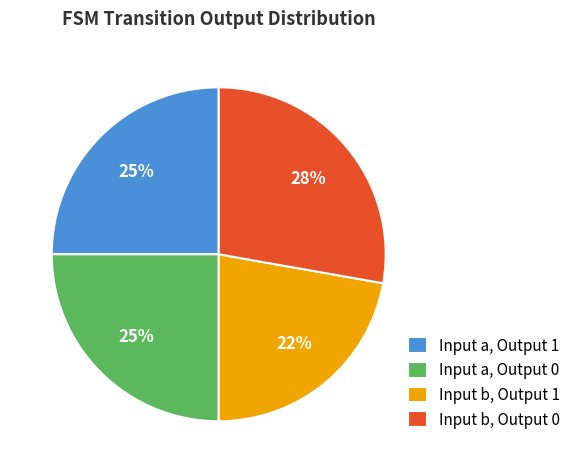

True or false: Input a, Output 1 accounts for 14% of the total.

False